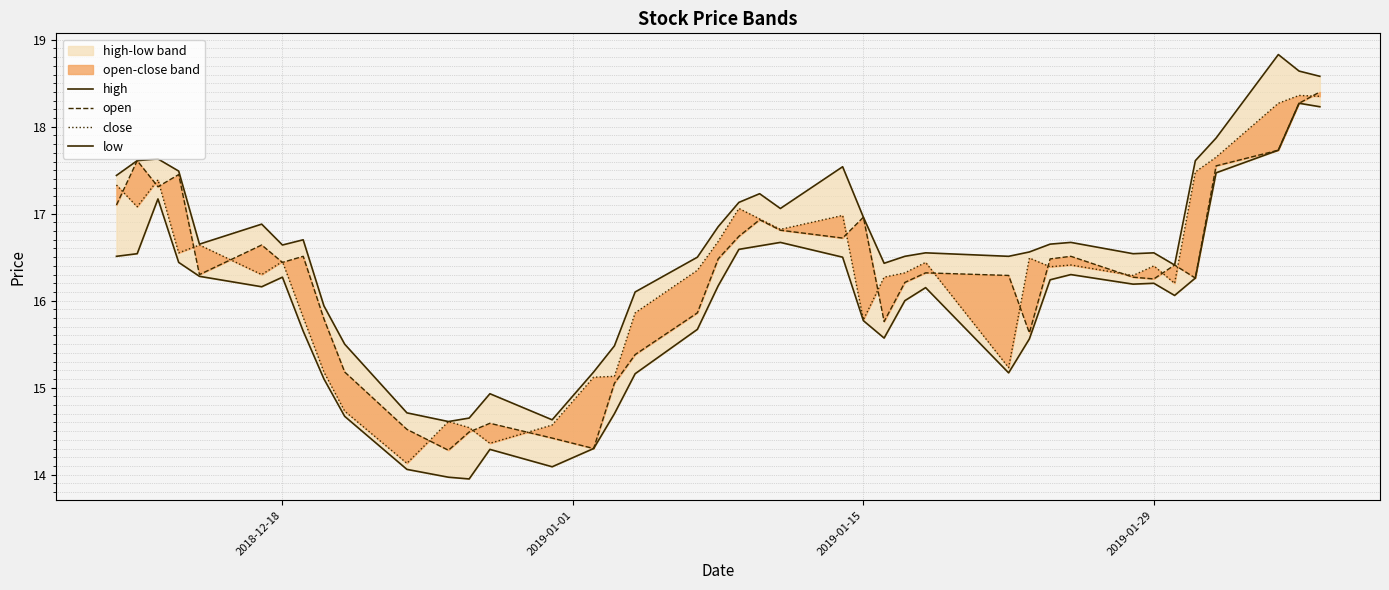

True or false: high and low cross at least once.

False